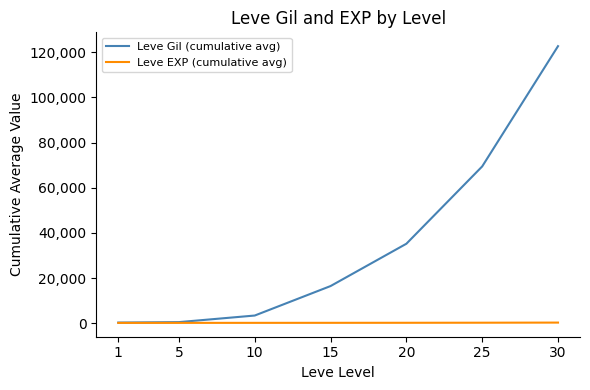

What is the difference between the Leve Gil (cumulative avg) values at 5 and 20?

34673.3